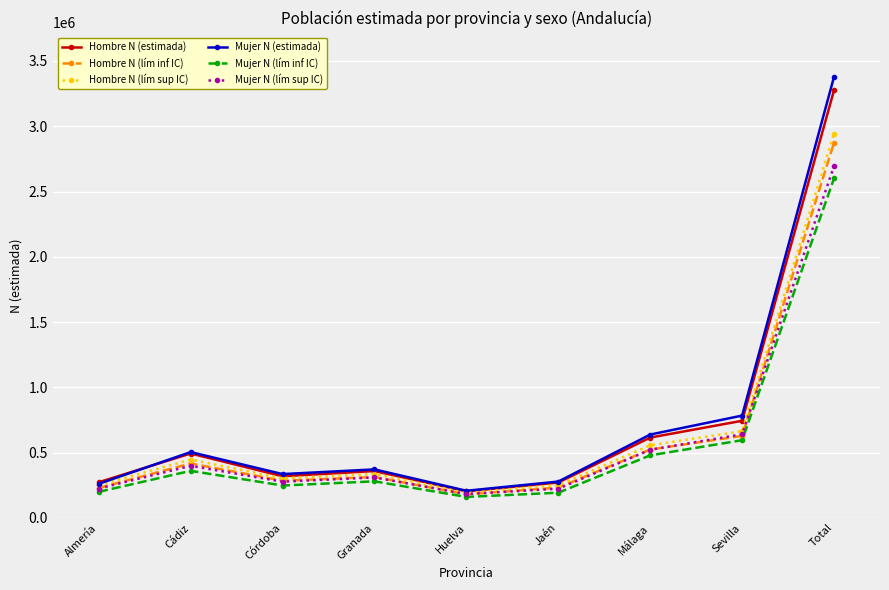

What is the maximum value shown in the chart?

3379197